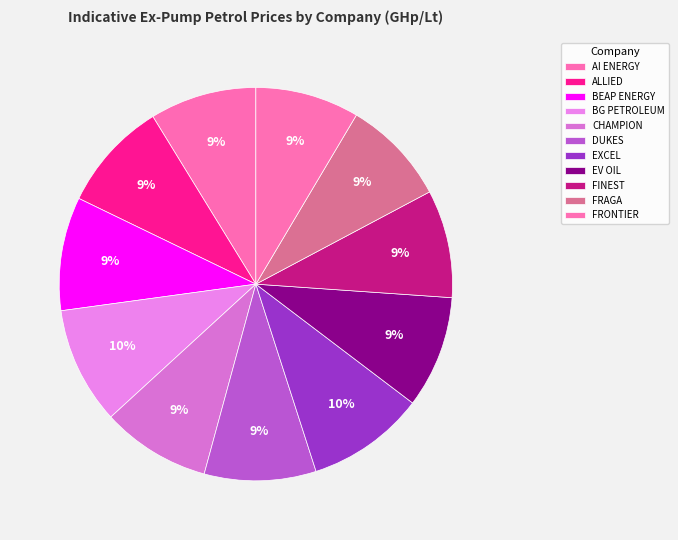

Combined, do DUKES and FRONTIER account for over 50%?

No